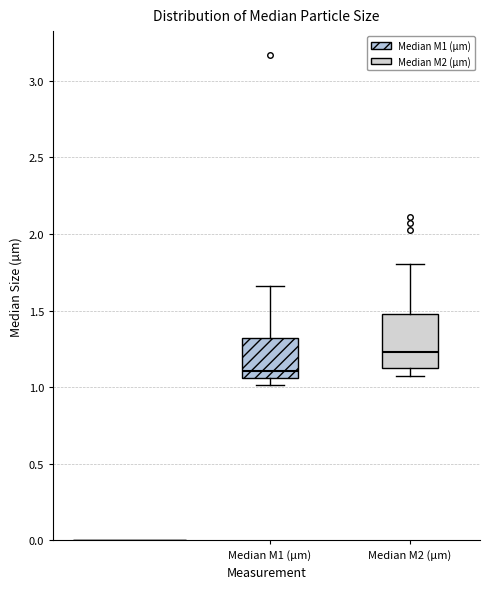

Which box is the tallest, from its lower edge to its upper edge?

Median M2 (µm)